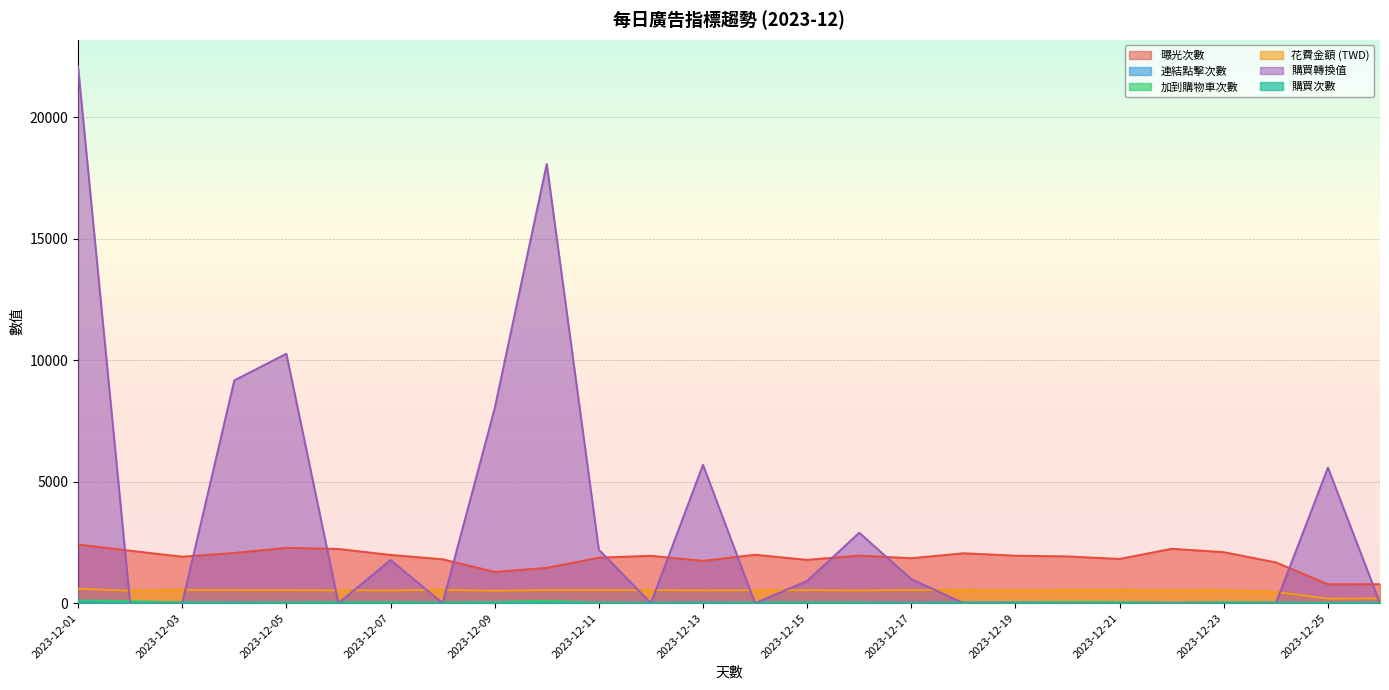

Reading right to left, extract all data points from this chart.

曝光次數: 2023-12-26=781	2023-12-25=778	2023-12-24=1679	2023-12-23=2100	2023-12-22=2239	2023-12-21=1820	2023-12-20=1926	2023-12-19=1955	2023-12-18=2054	2023-12-17=1851	2023-12-16=1959	2023-12-15=1783	2023-12-14=1993	2023-12-13=1743	2023-12-12=1950	2023-12-11=1874	2023-12-10=1454	2023-12-09=1287	2023-12-08=1808	2023-12-07=1986	2023-12-06=2232	2023-12-05=2279	2023-12-04=2067	2023-12-03=1913	2023-12-02=2160	2023-12-01=2415
連結點擊次數: 2023-12-26=22	2023-12-25=3	2023-12-24=25	2023-12-23=29	2023-12-22=18	2023-12-21=27	2023-12-20=35	2023-12-19=35	2023-12-18=32	2023-12-17=22	2023-12-16=31	2023-12-15=19	2023-12-14=26	2023-12-13=28	2023-12-12=18	2023-12-11=19	2023-12-10=21	2023-12-09=18	2023-12-08=23	2023-12-07=30	2023-12-06=32	2023-12-05=20	2023-12-04=32	2023-12-03=34	2023-12-02=27	2023-12-01=45
加到購物車次數: 2023-12-26=16	2023-12-25=15	2023-12-24=29	2023-12-23=31	2023-12-22=9	2023-12-21=43	2023-12-20=51	2023-12-19=24	2023-12-18=21	2023-12-17=8	2023-12-16=24	2023-12-15=36	2023-12-14=24	2023-12-13=16	2023-12-12=15	2023-12-11=21	2023-12-10=98	2023-12-09=49	2023-12-08=31	2023-12-07=44	2023-12-06=39	2023-12-05=35	2023-12-04=16	2023-12-03=38	2023-12-02=81	2023-12-01=118
花費金額 (TWD): 2023-12-26=195	2023-12-25=185	2023-12-24=460	2023-12-23=535	2023-12-22=528	2023-12-21=535	2023-12-20=535	2023-12-19=524	2023-12-18=538	2023-12-17=542	2023-12-16=524	2023-12-15=536	2023-12-14=531	2023-12-13=529	2023-12-12=535	2023-12-11=543	2023-12-10=540	2023-12-09=510	2023-12-08=550	2023-12-07=526	2023-12-06=531	2023-12-05=533	2023-12-04=536	2023-12-03=552	2023-12-02=510	2023-12-01=596
購買轉換值: 2023-12-26=0	2023-12-25=5580	2023-12-24=0	2023-12-23=0	2023-12-22=0	2023-12-21=0	2023-12-20=0	2023-12-19=0	2023-12-18=0	2023-12-17=991	2023-12-16=2901	2023-12-15=913	2023-12-14=0	2023-12-13=5700	2023-12-12=0	2023-12-11=2203	2023-12-10=18084	2023-12-09=8019	2023-12-08=0	2023-12-07=1779	2023-12-06=0	2023-12-05=10269	2023-12-04=9171	2023-12-03=0	2023-12-02=0	2023-12-01=22091
購買次數: 2023-12-26=0	2023-12-25=3	2023-12-24=0	2023-12-23=0	2023-12-22=0	2023-12-21=0	2023-12-20=0	2023-12-19=0	2023-12-18=0	2023-12-17=1	2023-12-16=1	2023-12-15=1	2023-12-14=0	2023-12-13=3	2023-12-12=0	2023-12-11=1	2023-12-10=6	2023-12-09=3	2023-12-08=0	2023-12-07=1	2023-12-06=0	2023-12-05=3	2023-12-04=3	2023-12-03=0	2023-12-02=0	2023-12-01=4